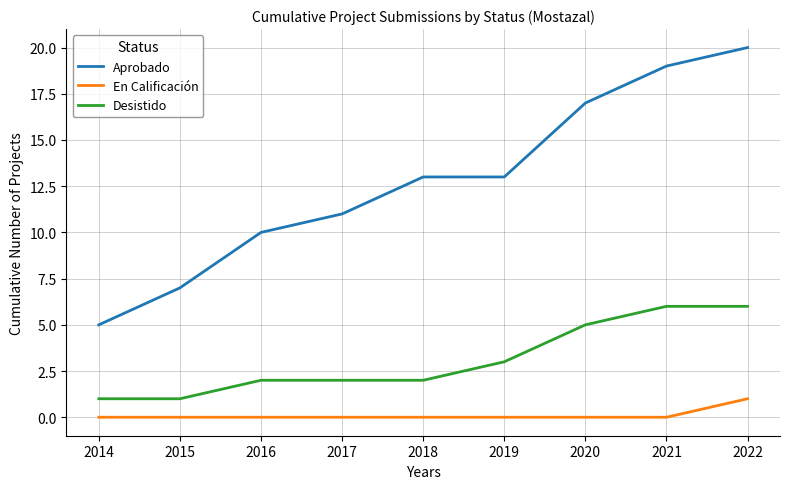

Which series has the widest spread of values?

Aprobado